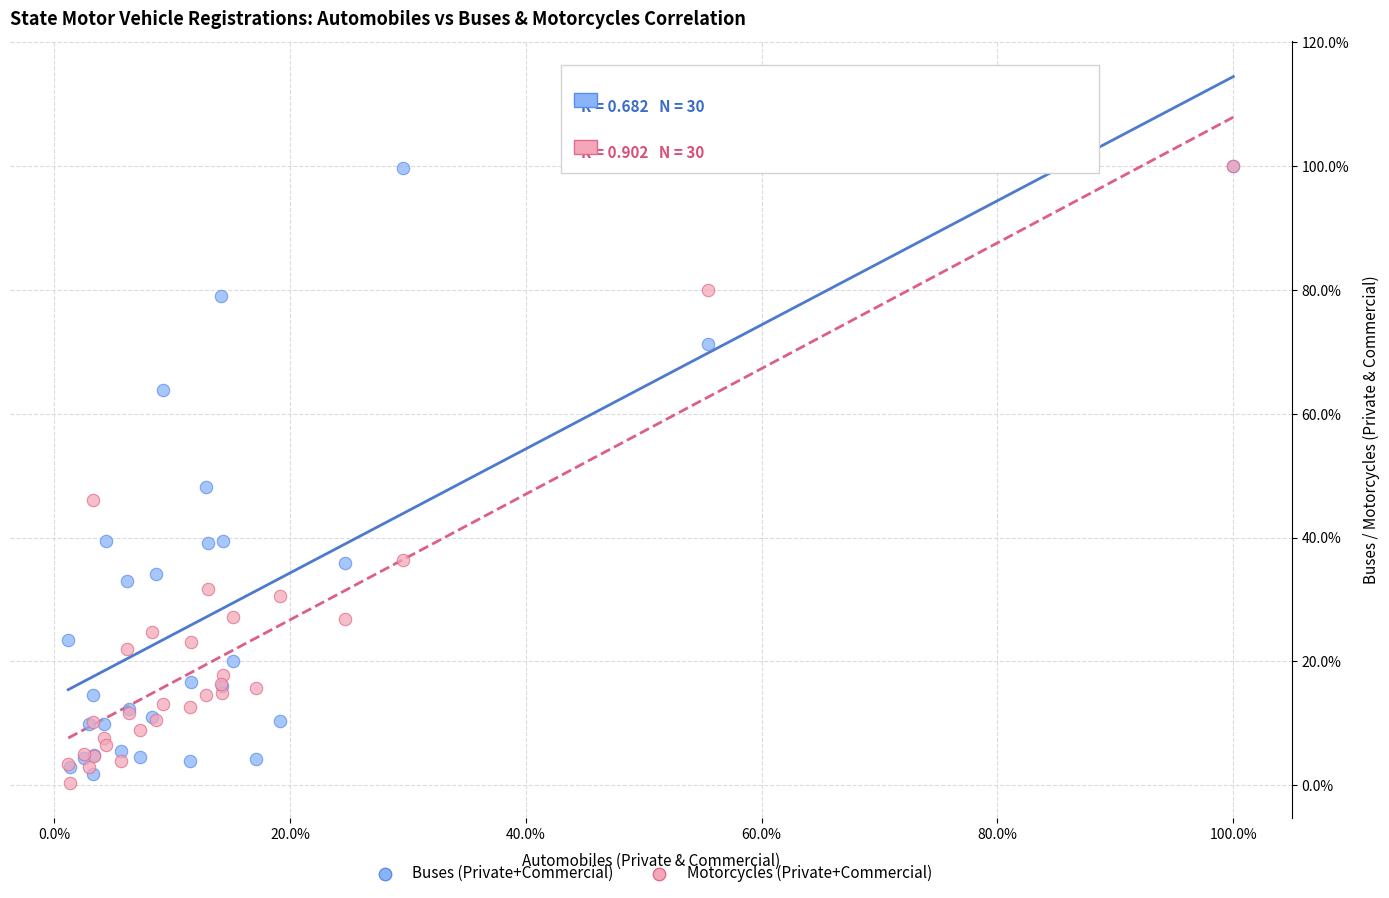

What are all the series names shown in the legend?

Buses (Private+Commercial), Motorcycles (Private+Commercial)